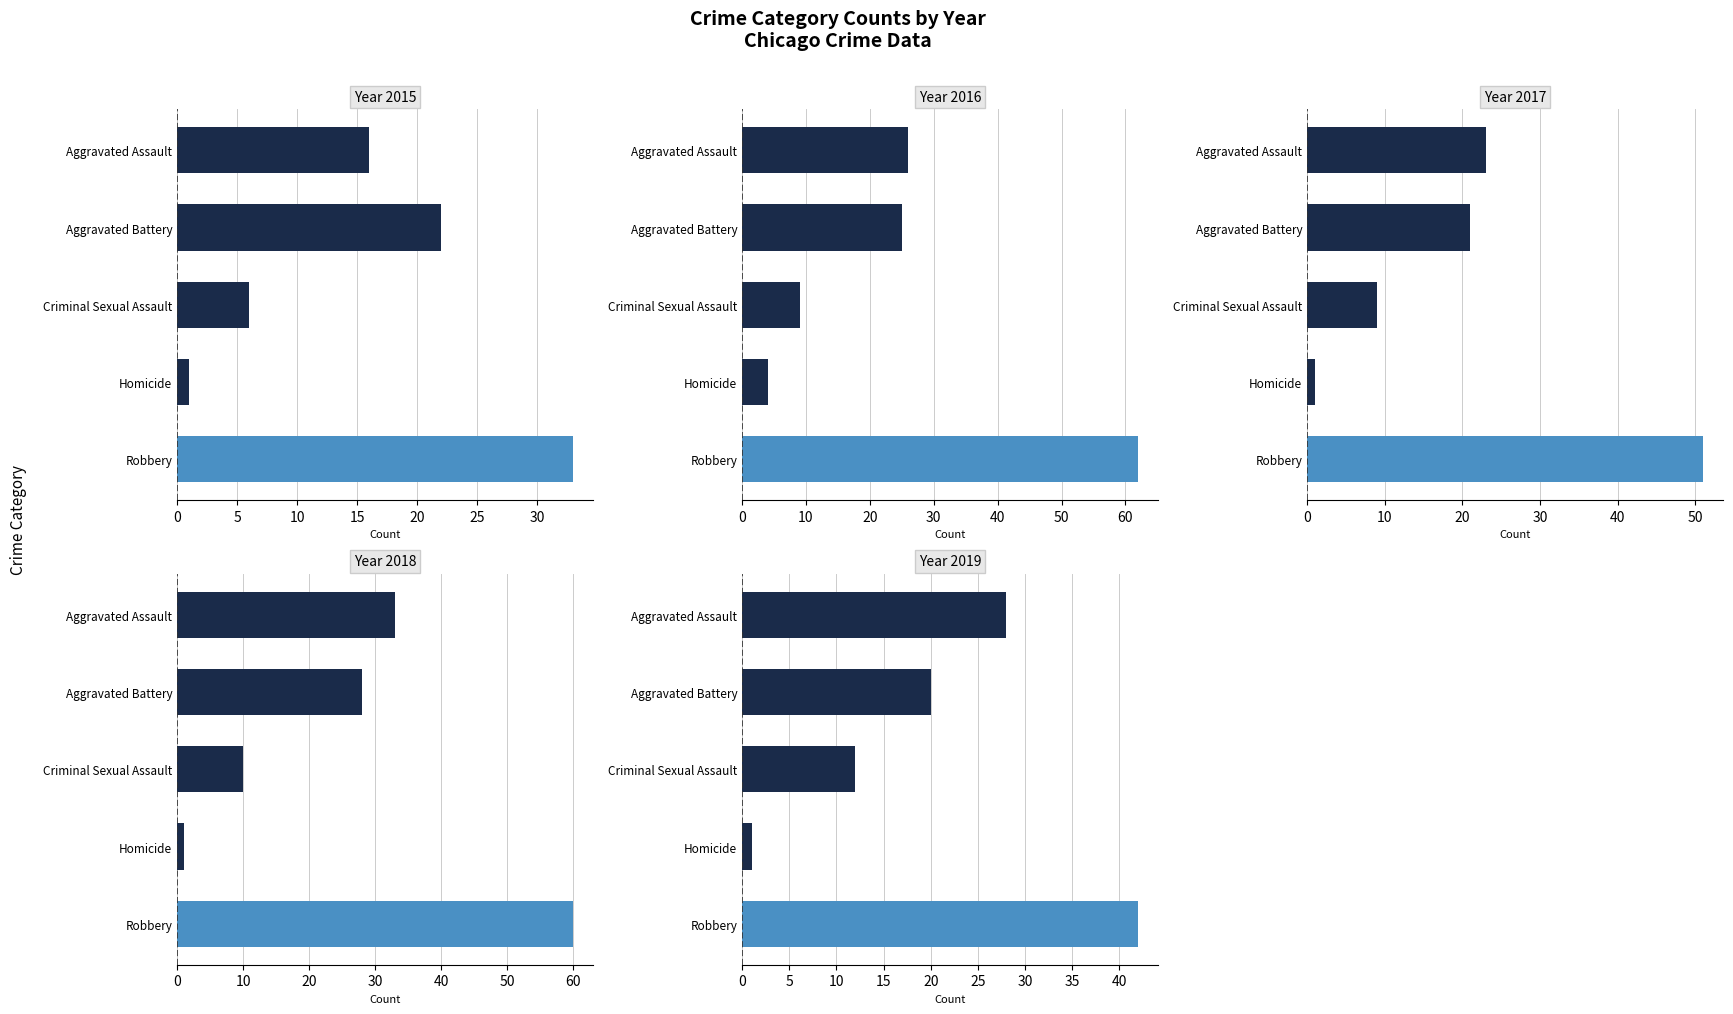

True or false: 2019 has a value of 12 at Criminal Sexual Assault.

True